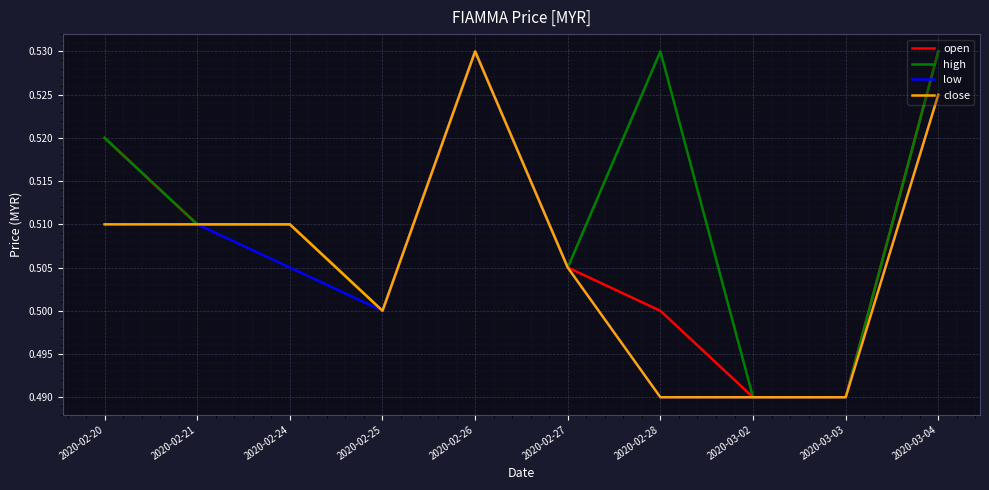

At which label does low reach its peak?

2020-02-26